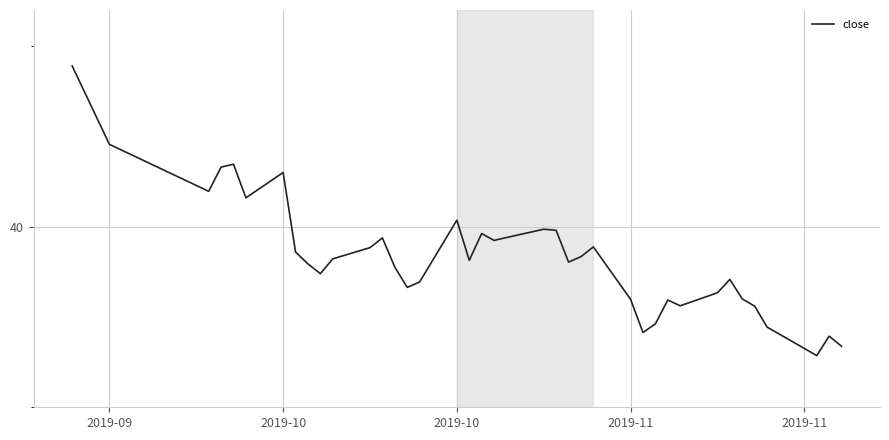

How many points are lower than both their immediate neighbors (excluding endpoints)?

10